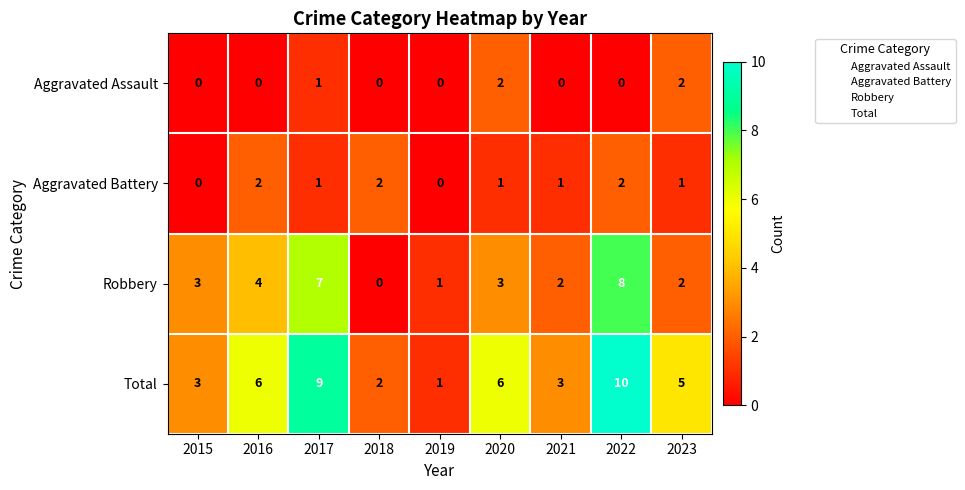

At which category is the sum across all series the highest?

2022